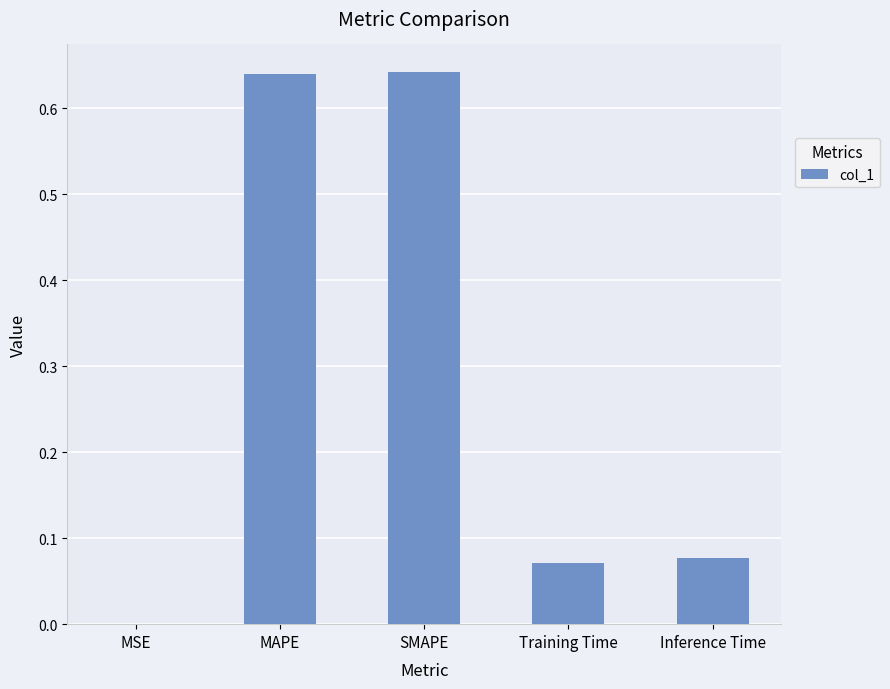

Between MSE and Training Time, which is larger?

Training Time